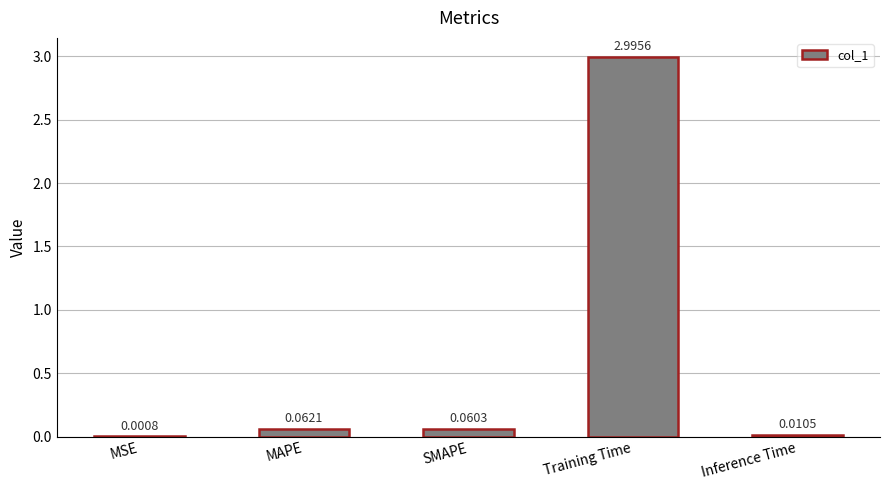

What is the sum of all values?

3.1